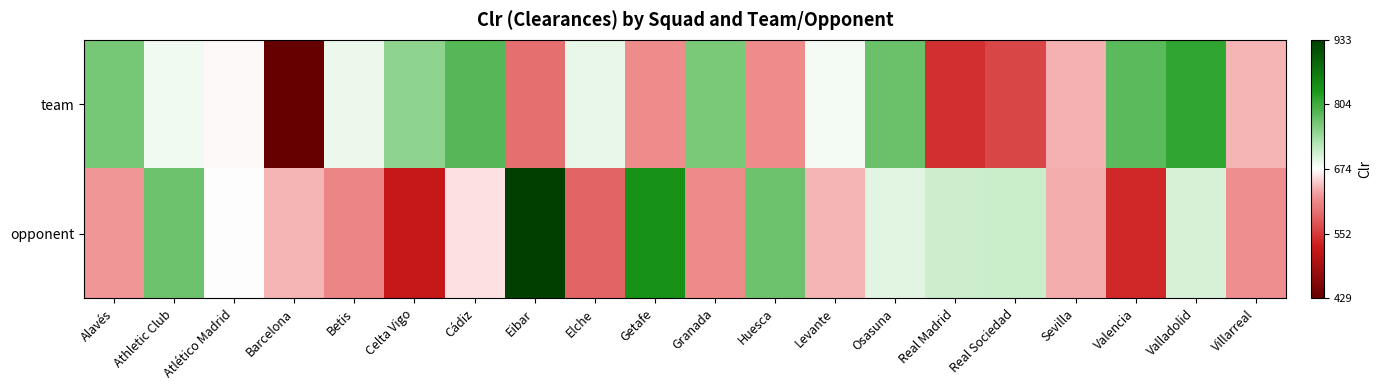

Which series has the widest spread of values?

opponent